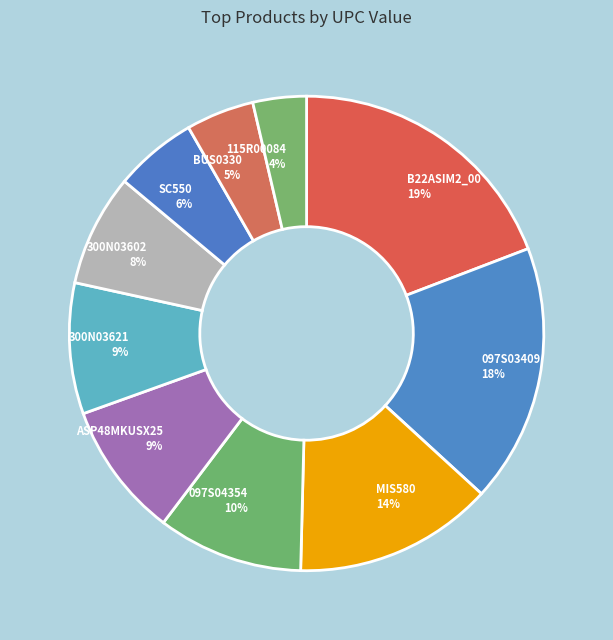

Which slice is the smallest?

115R00084